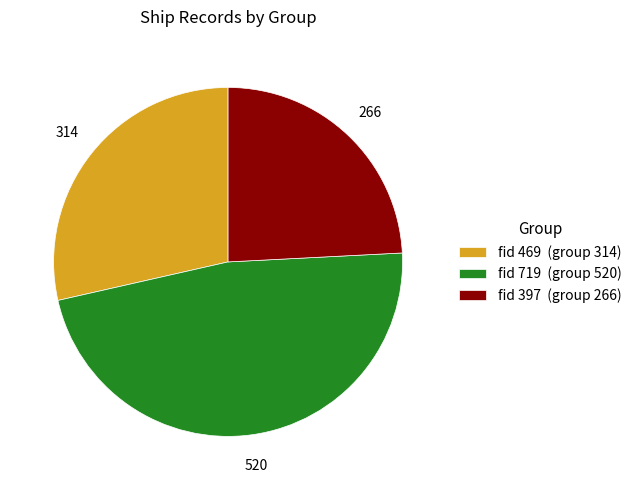

Rank the categories by value from lowest to highest.

fid 397 (group 266), fid 469 (group 314), fid 719 (group 520)